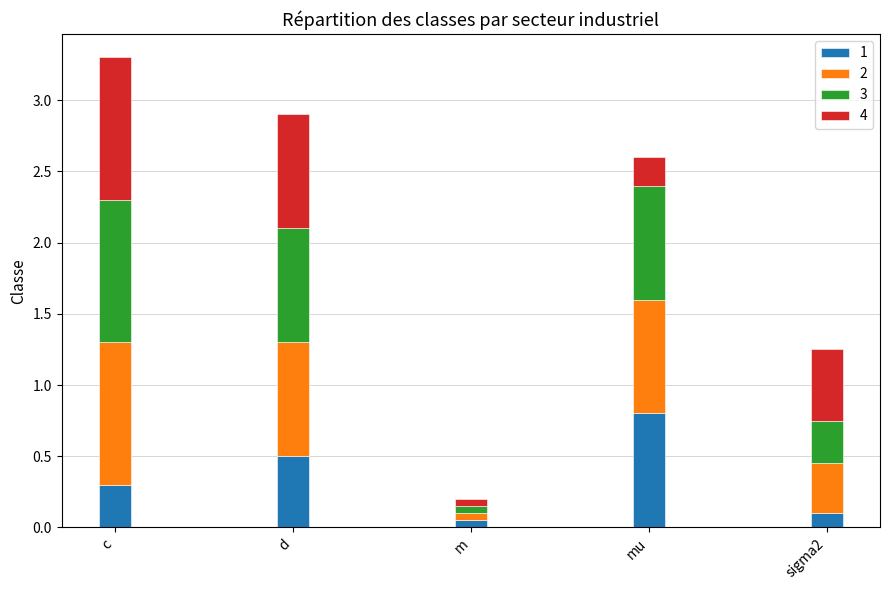

At which category is the sum across all series the highest?

c